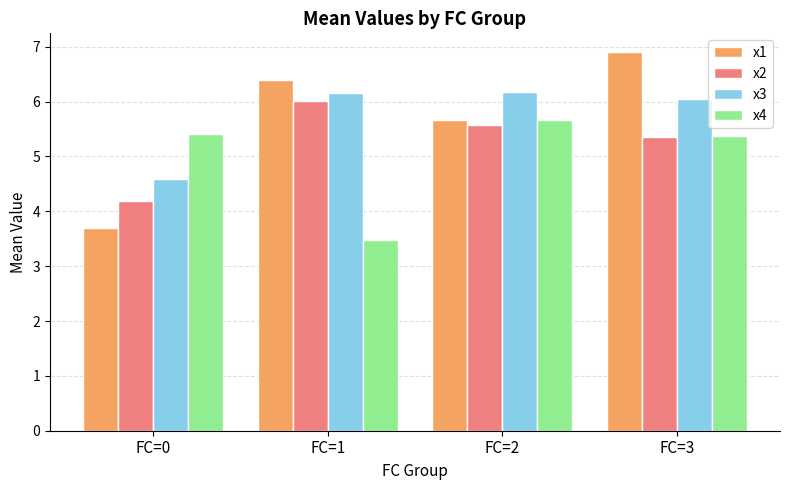

True or false: x2 has a value of 6.0 at FC=1.

True